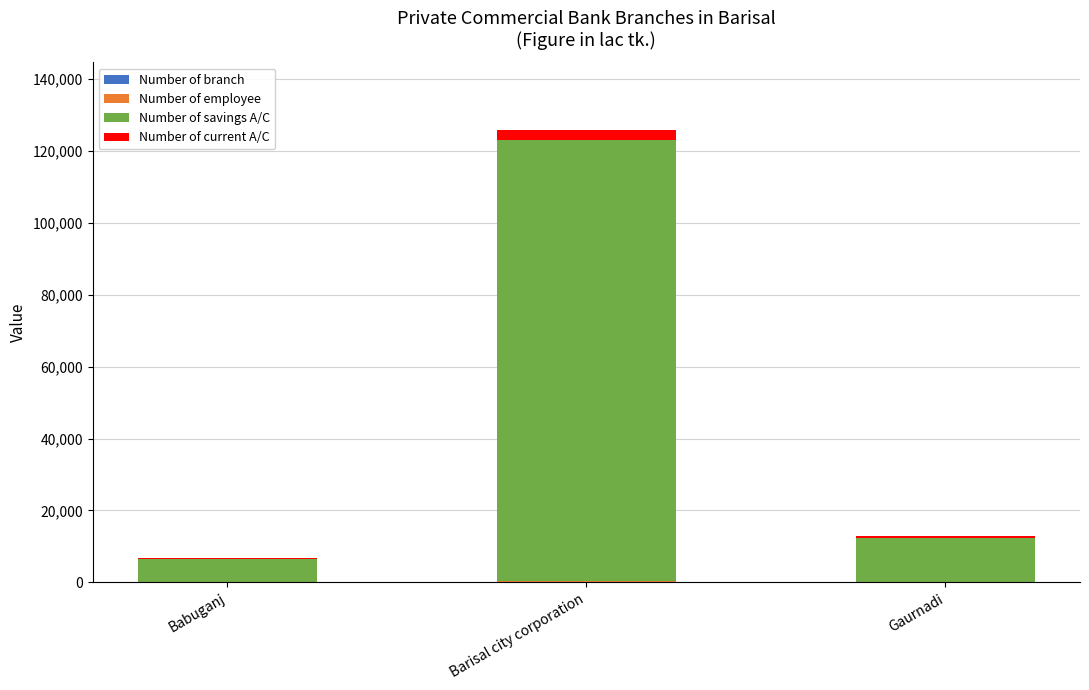

List the labels in order of Number of savings A/C value, smallest first.

Babuganj, Gaurnadi, Barisal city corporation